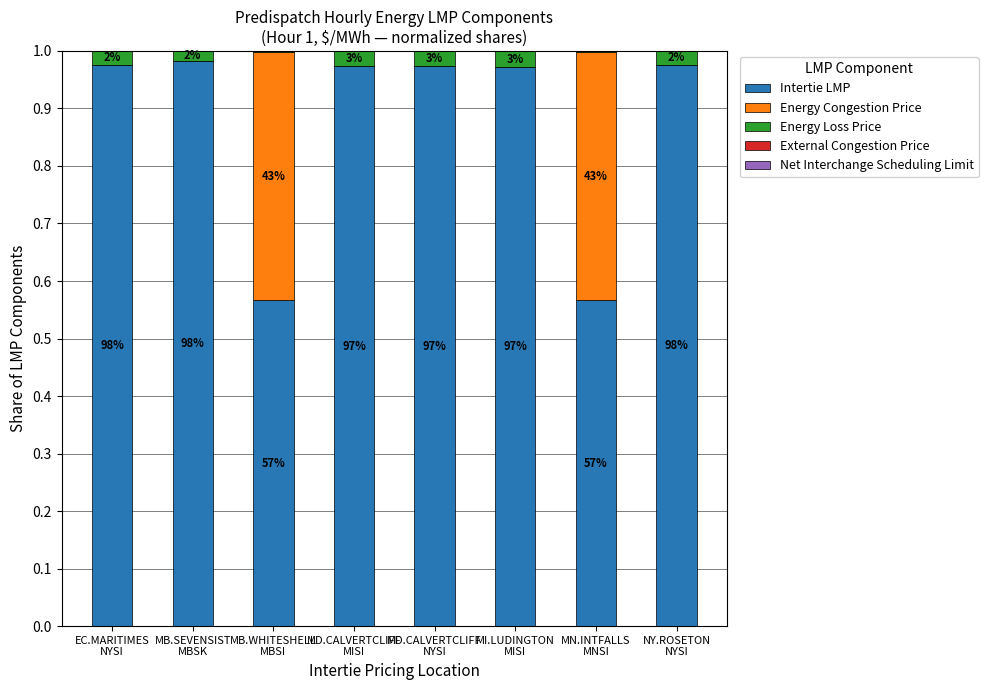

Read the Intertie LMP value at MN.INTFALLS
MNSI.

0.6